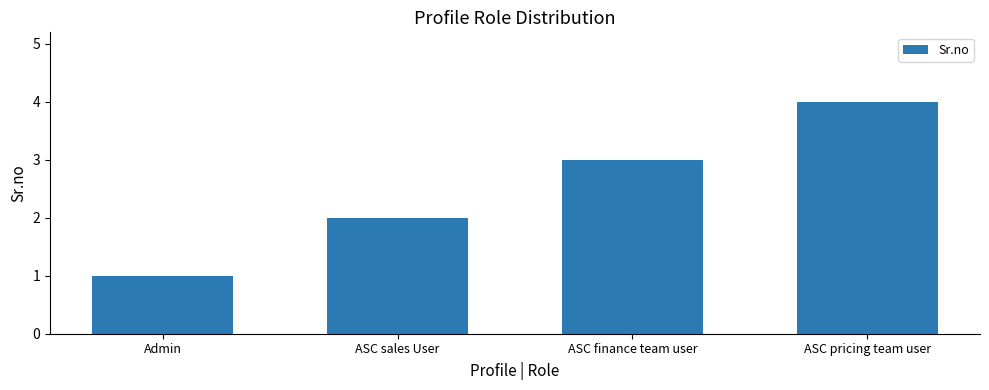

What is the minimum value shown in the chart?

1